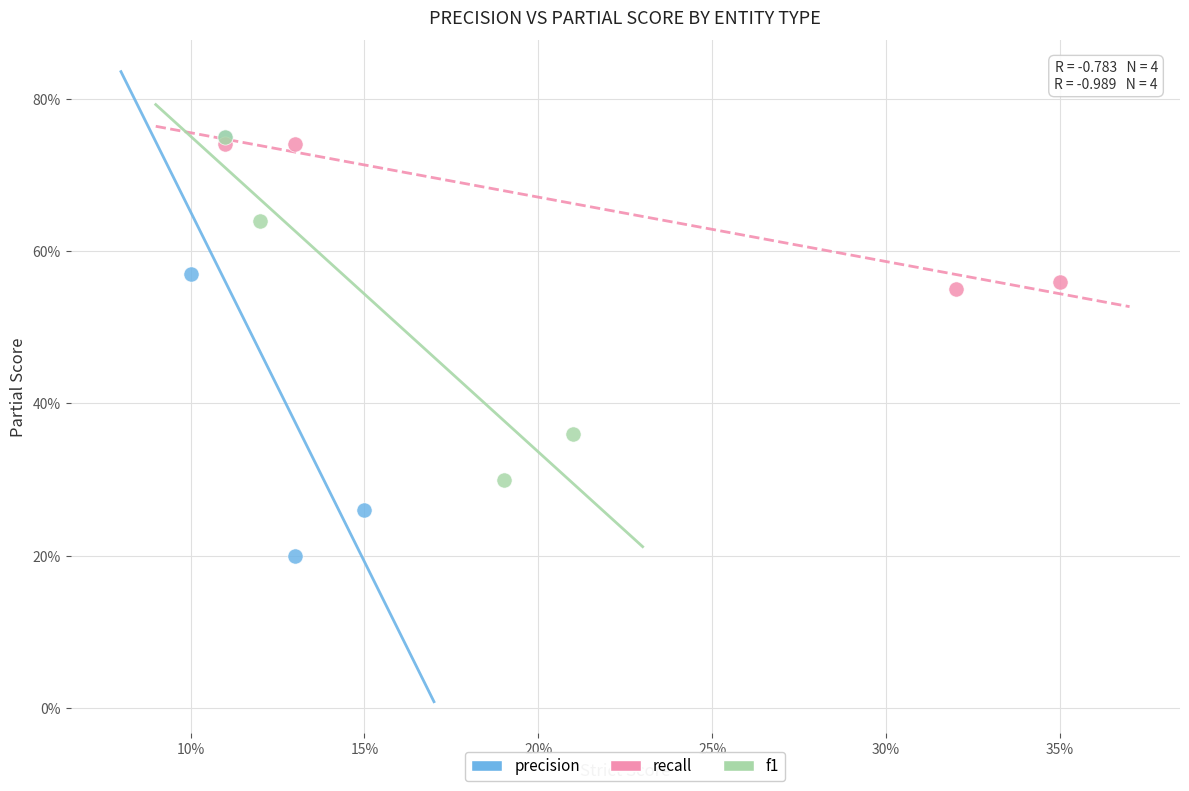

What are all the series names shown in the legend?

precision, recall, f1